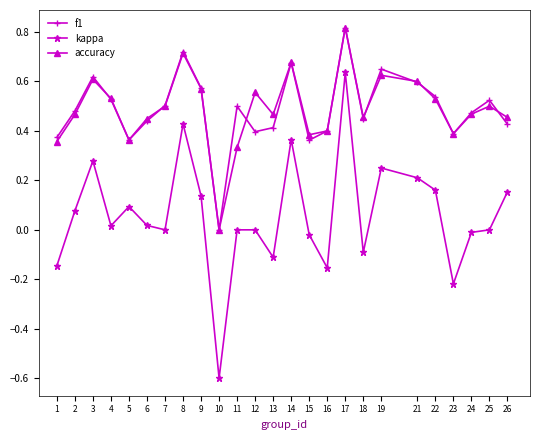

True or false: accuracy has a value of 0.4 at 16.

True